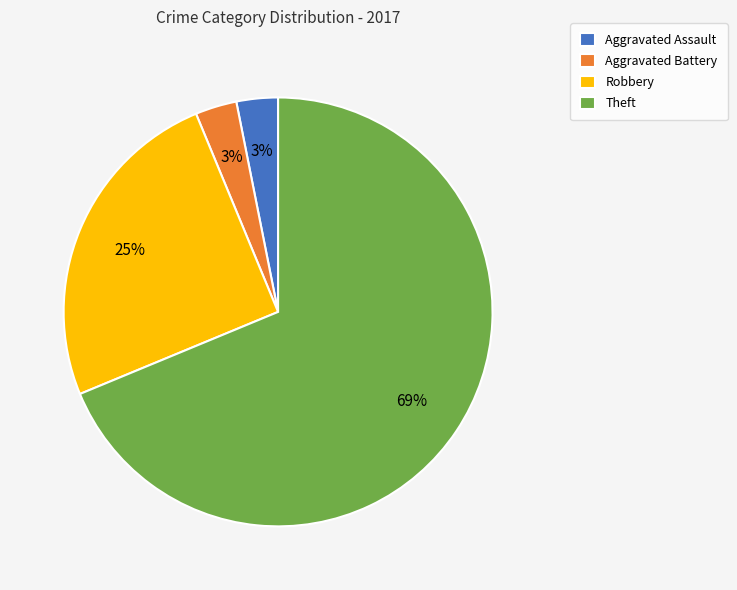

How many segments does this pie chart have?

4